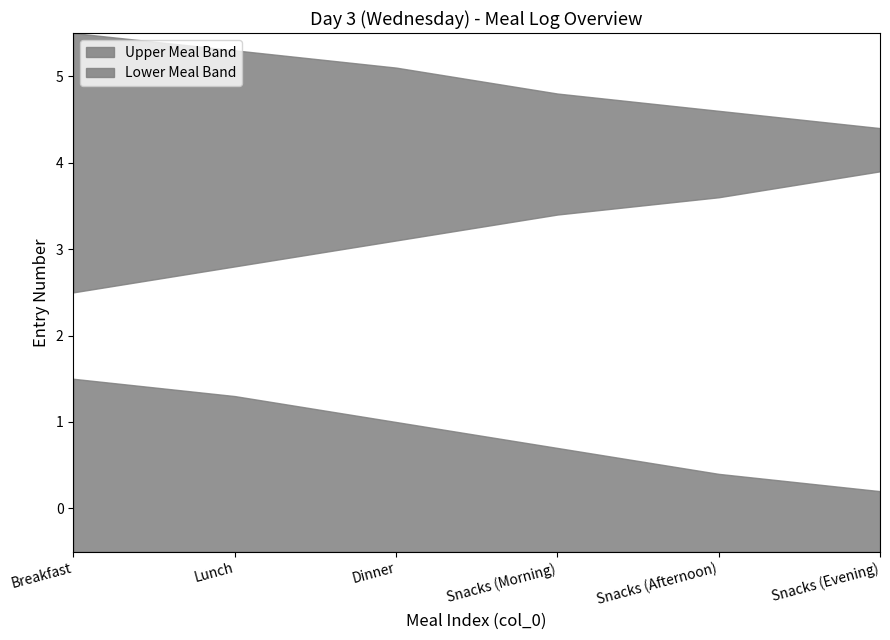

How many data points are above 3?

2